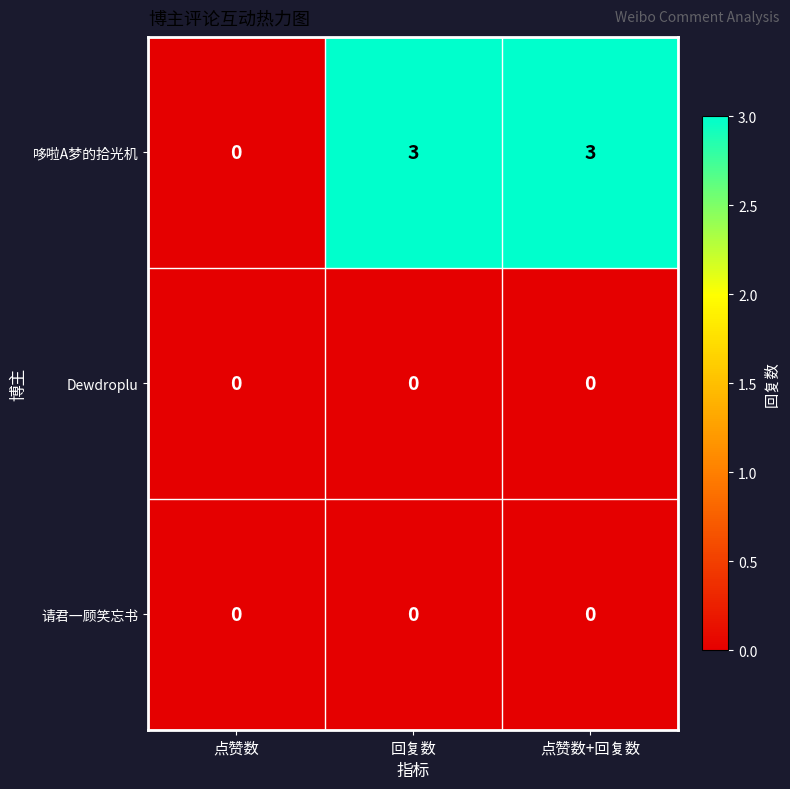

What is the maximum value for 哆啦A梦的拾光机?

3